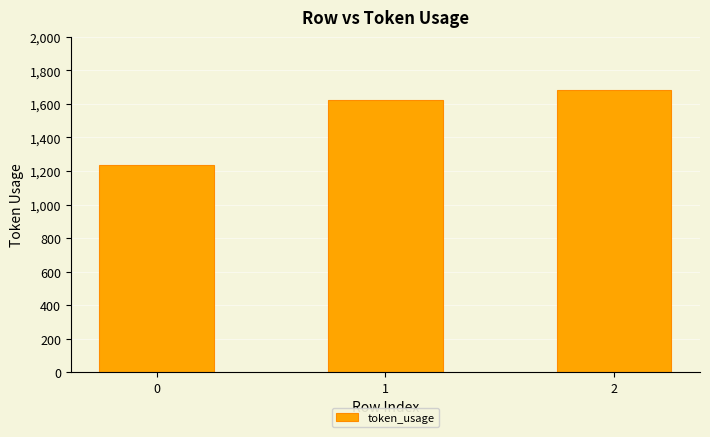

How many series are shown in this chart?

1